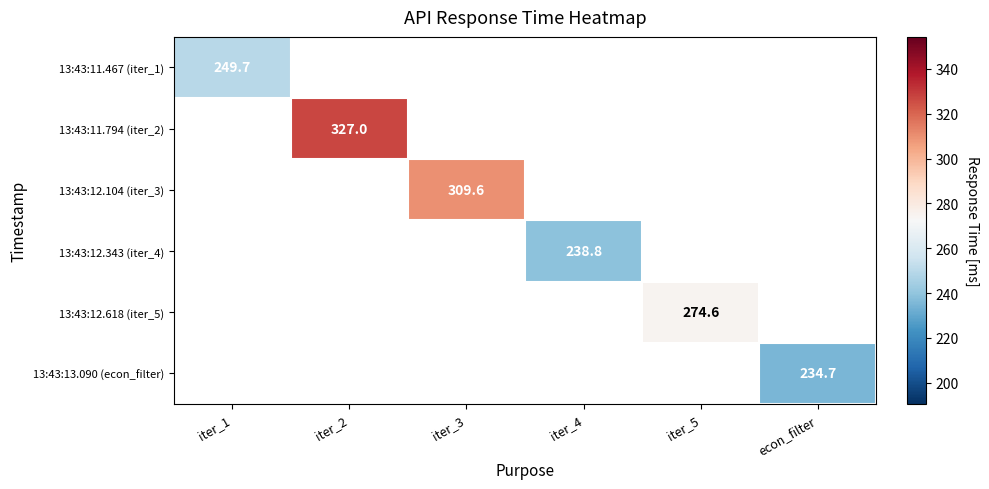

Is it true that 13:43:11.467 (iter_1) equals 168.1 at iter_1?

False